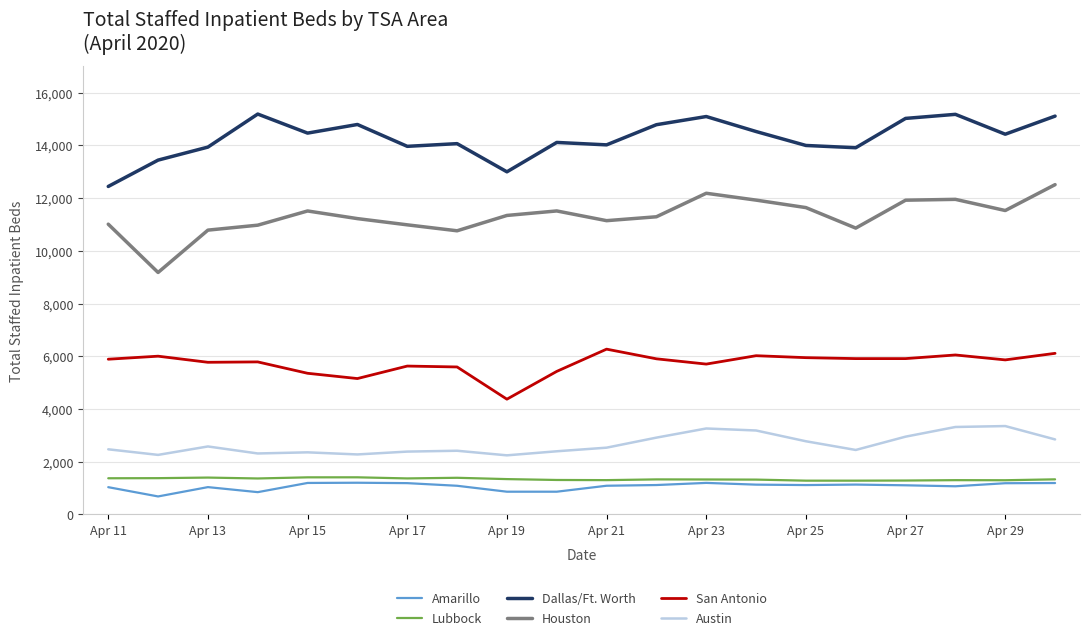

Which series has the largest total across all categories?

Dallas/Ft. Worth